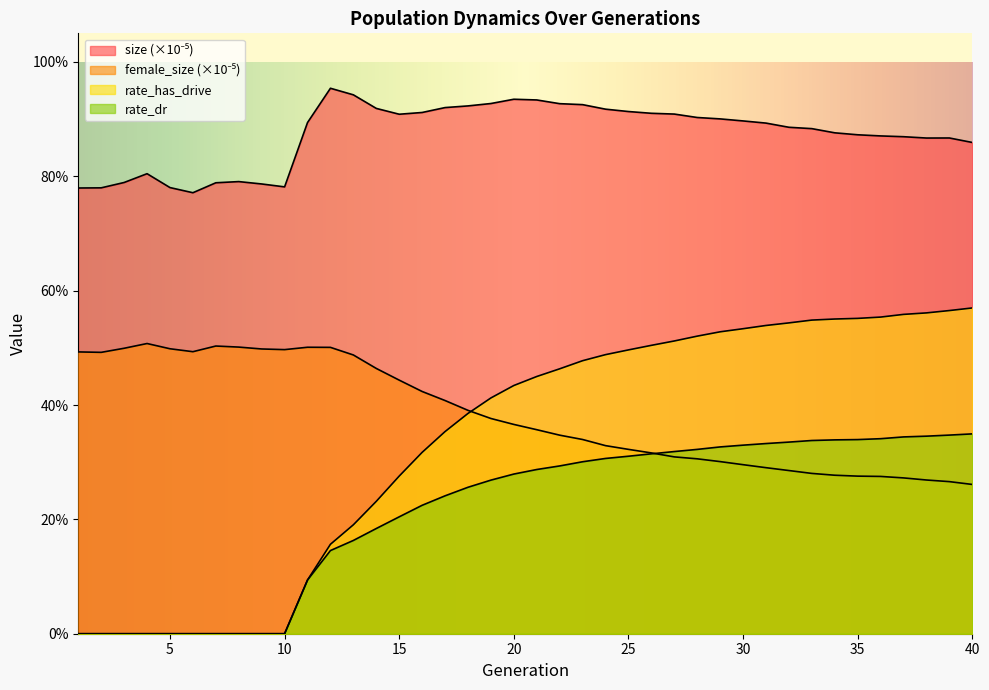

What are all the series names shown in the legend?

size, female_size, rate_dr, rate_has_drive